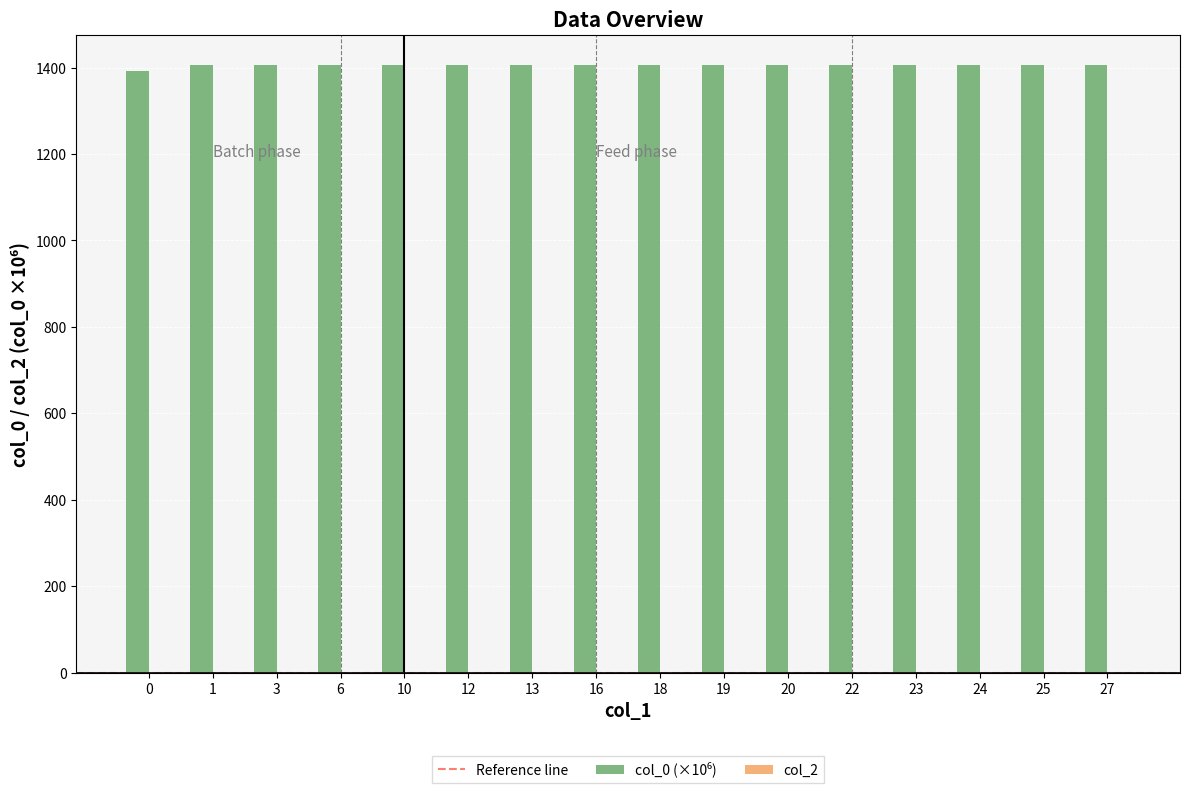

The value at 27 is 2479.5. True or false?

False